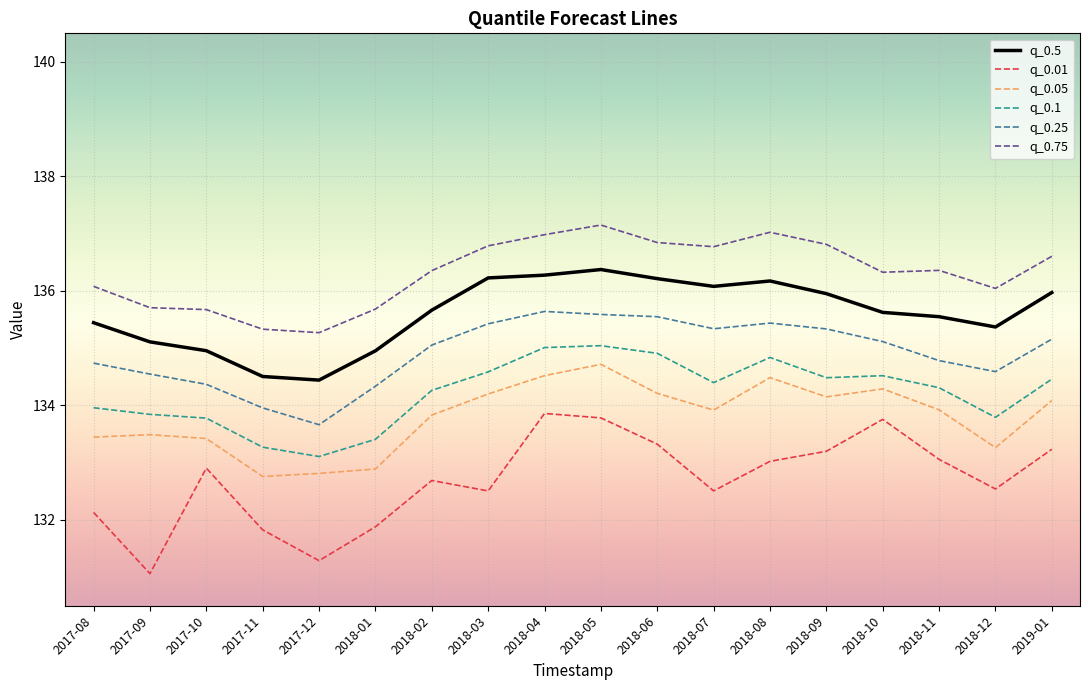

How many lines are shown in the chart?

6